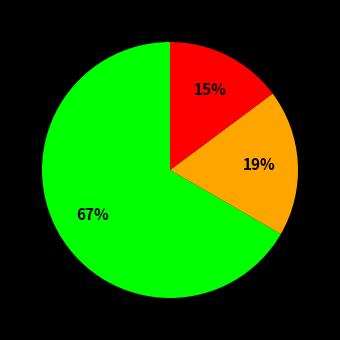

Is there a majority slice in this chart?

Yes